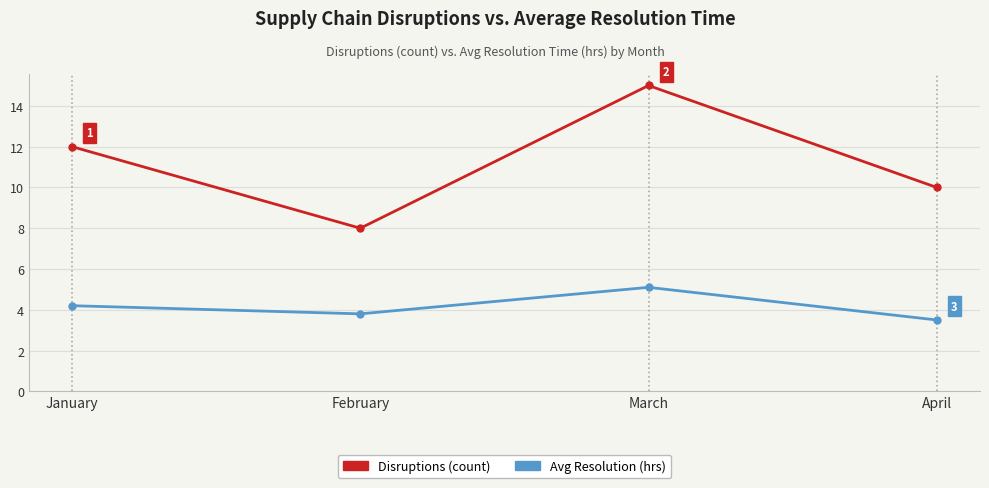

At which category is the sum across all series the highest?

March